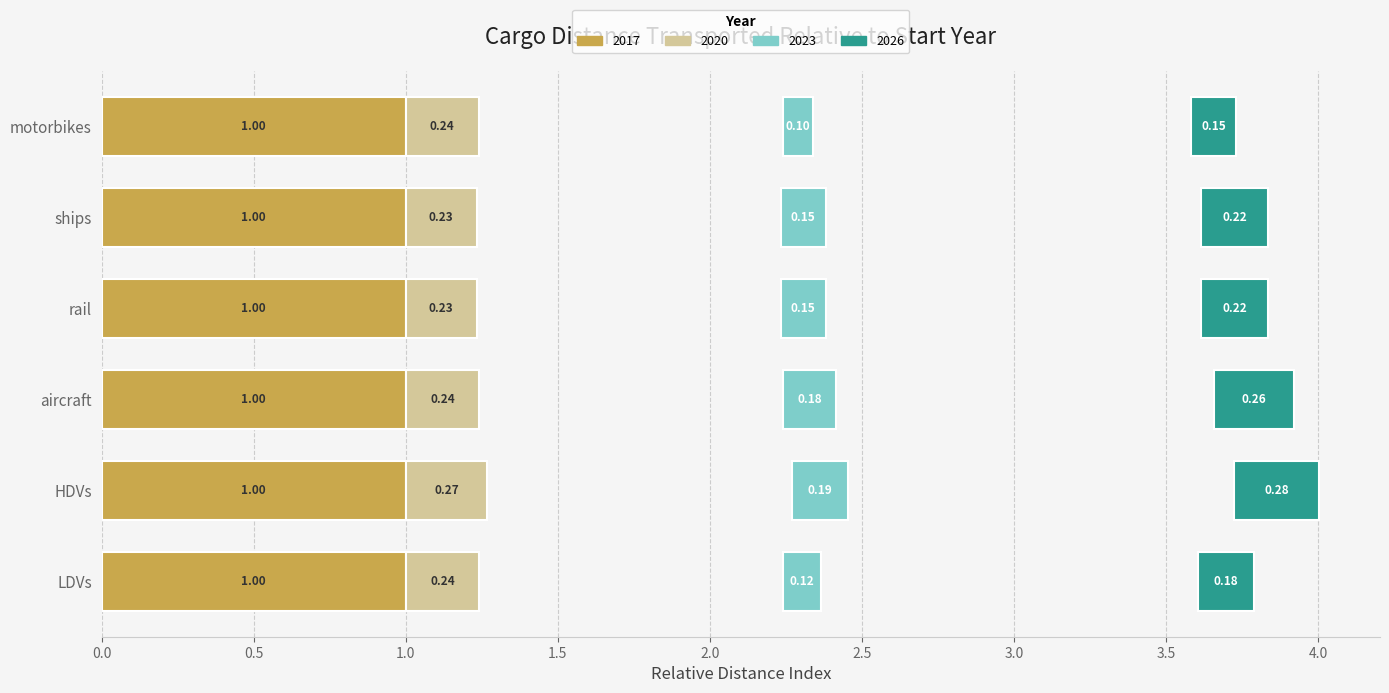

The 2020 series shows 0.3 at HDVs. True or false?

True